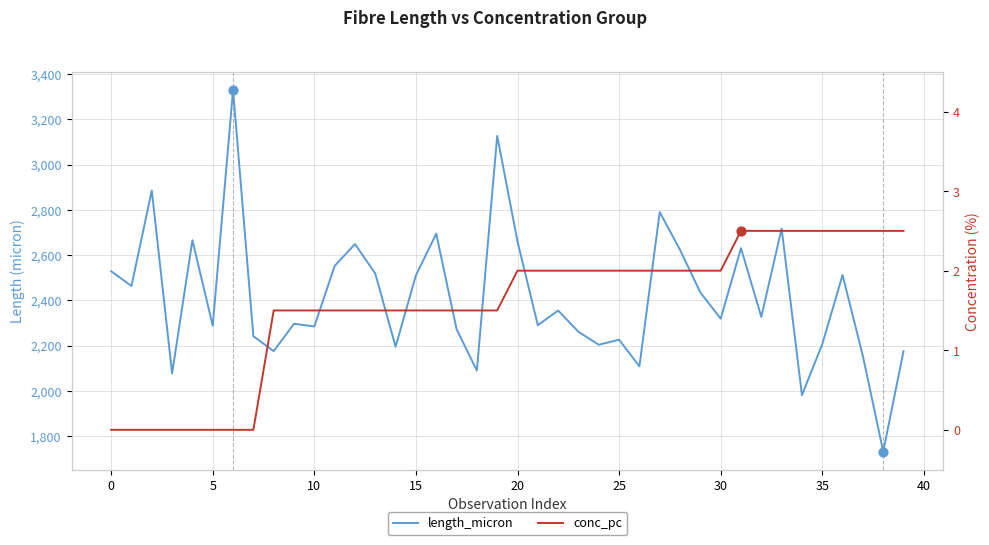

Is the value of conc_pc at 20 greater than the value of length_micron at 16?

No